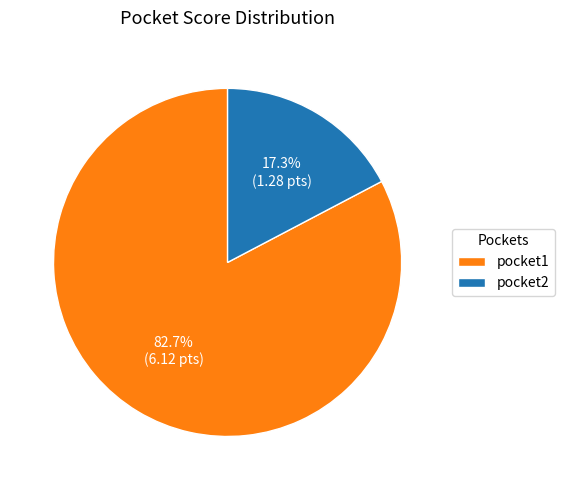

Is it true that pocket2 is 26% of the pie?

False